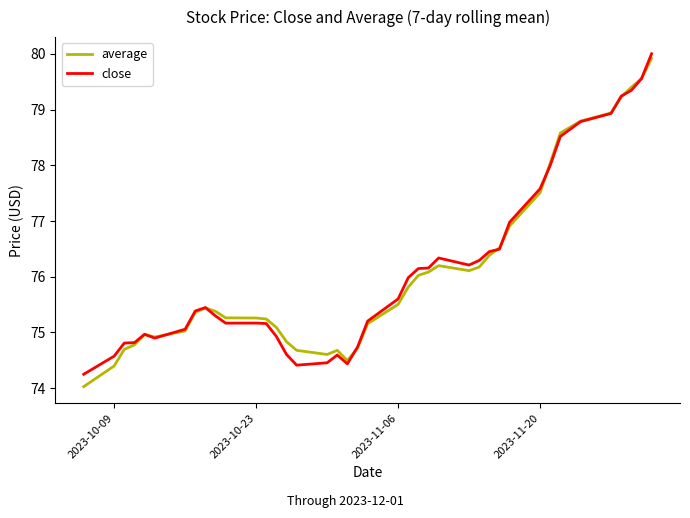

What is the highest value of the close series?

80.0